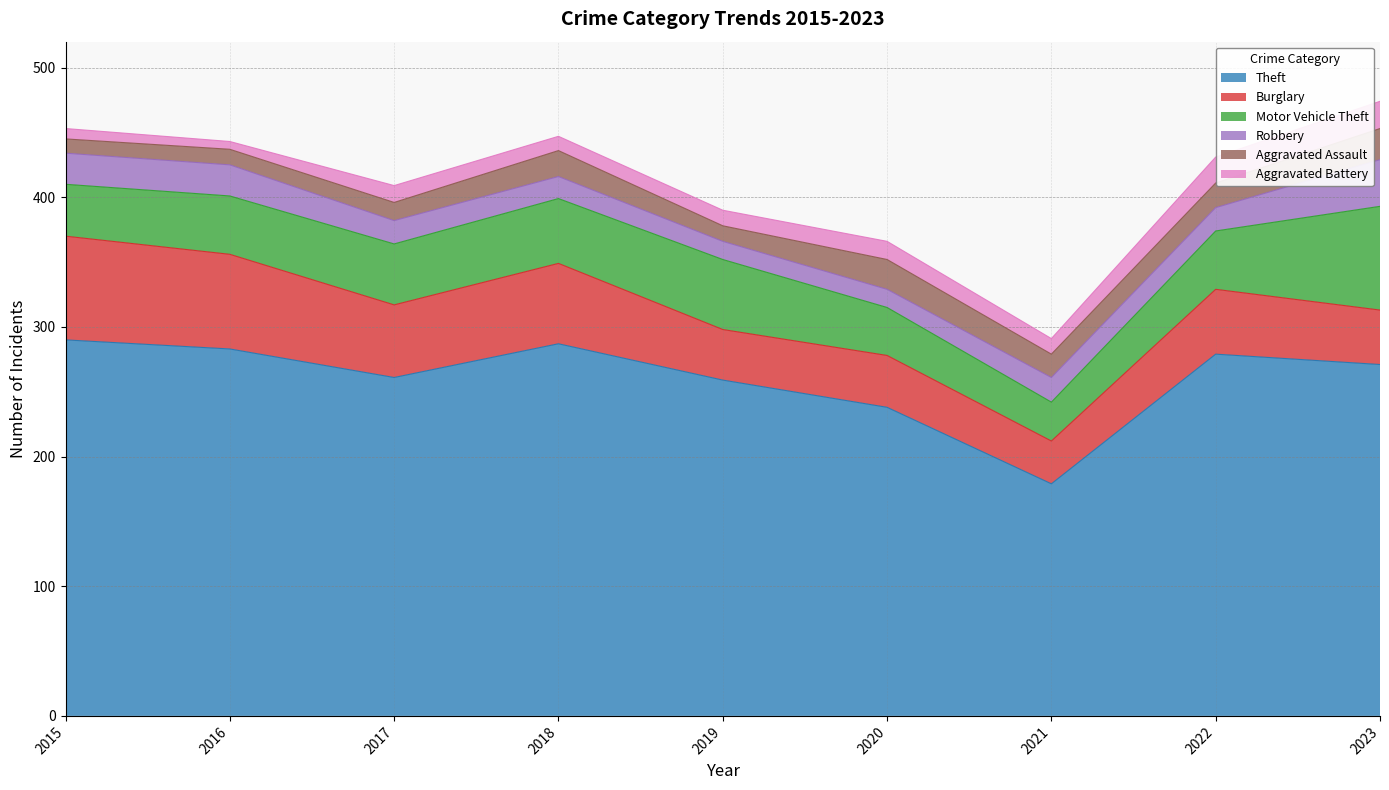

Reading left to right, transcribe all the data shown in this chart.

Theft: 290	283	261	287	259	238	179	279	271
Burglary: 80	73	56	62	39	40	33	50	42
Motor Vehicle Theft: 40	45	47	50	54	37	30	45	80
Robbery: 24	24	18	17	14	14	19	18	36
Aggravated Assault: 11	12	14	20	12	23	18	19	24
Aggravated Battery: 8	6	13	11	12	14	12	20	21